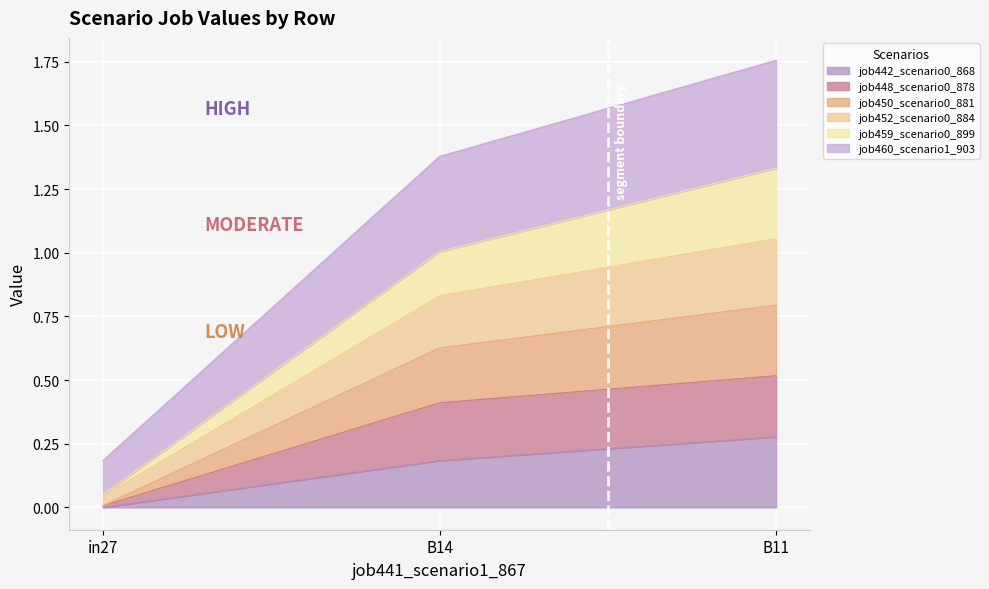

How many series are shown in this chart?

6